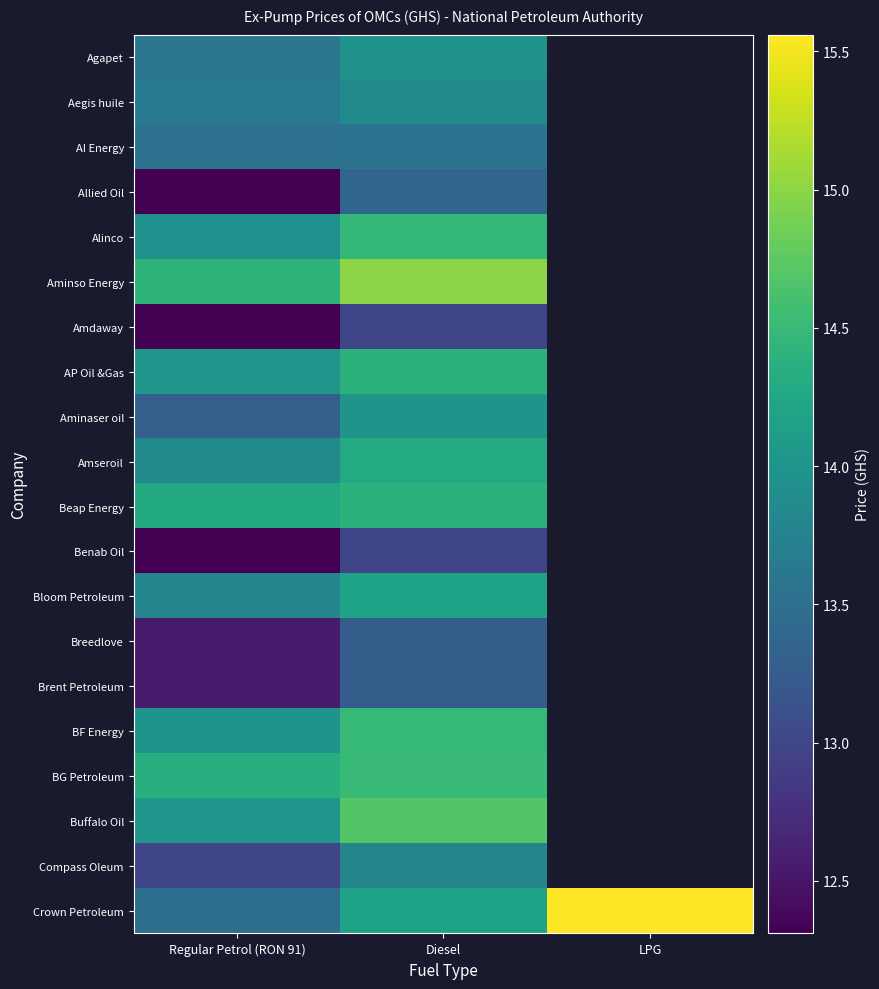

Rank the series at Diesel from lowest to highest value.

Amdaway, Benab Oil, Breedlove, Brent Petroleum, Allied Oil, AI Energy, Compass Oleum, Aegis huile, Agapet, Aminaser oil, Bloom Petroleum, Crown Petroleum, Amseroil, AP Oil &Gas, Beap Energy, Alinco, BF Energy, BG Petroleum, Buffalo Oil, Aminso Energy